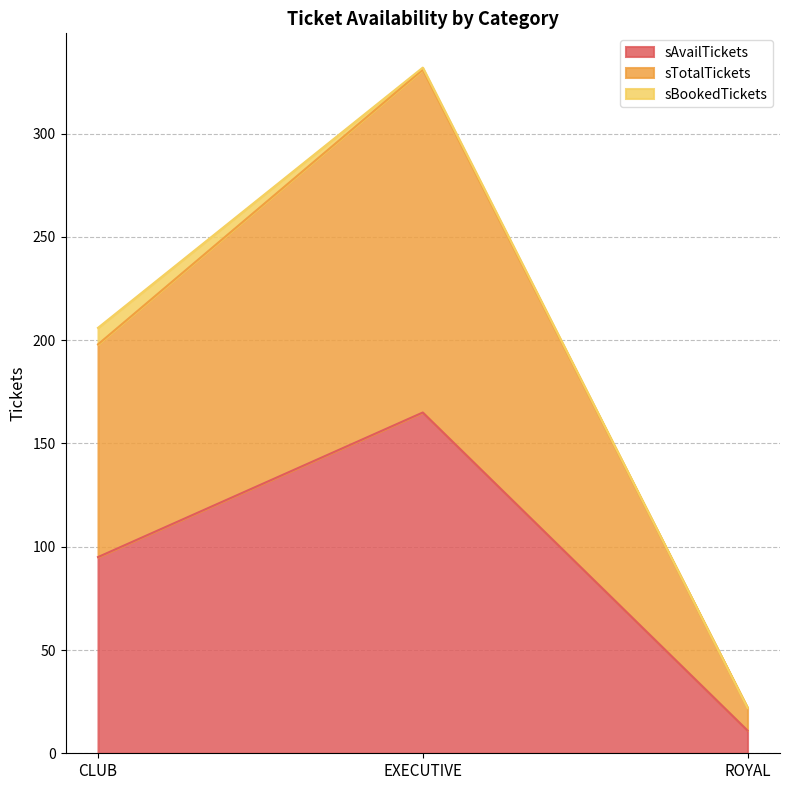

Which label corresponds to the smallest value in the chart?

ROYAL